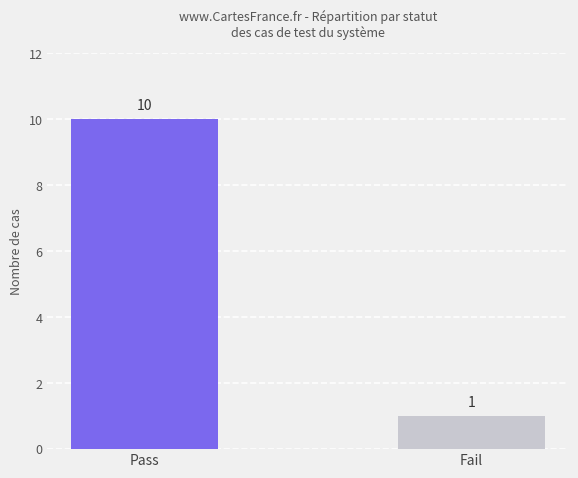

What is the sum of all values?

11